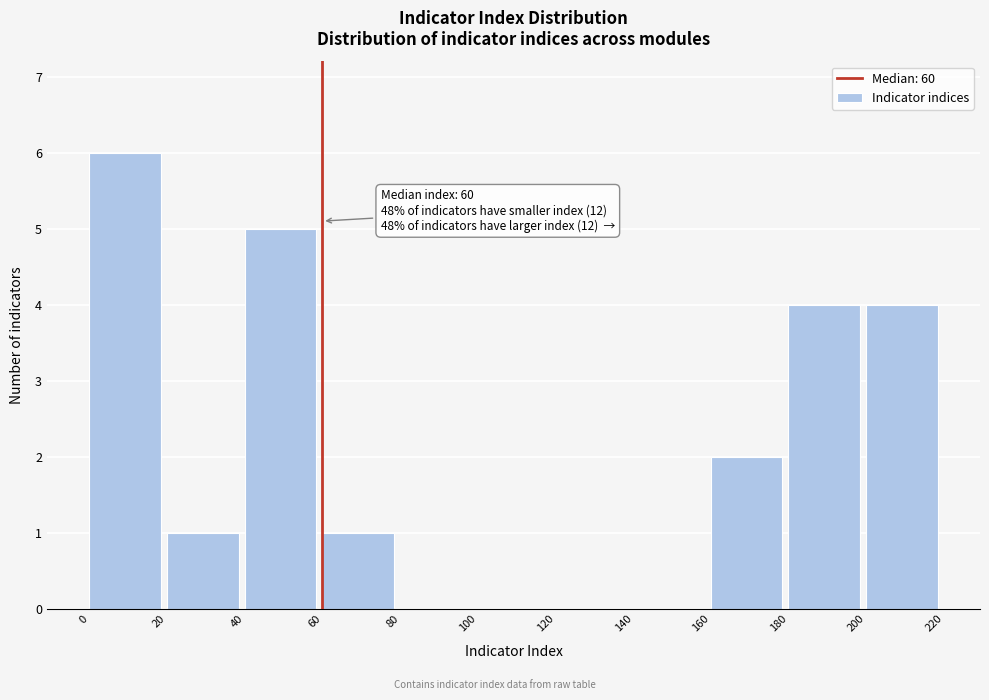

Over which range of the x-axis is the bar tallest?

0 to 20